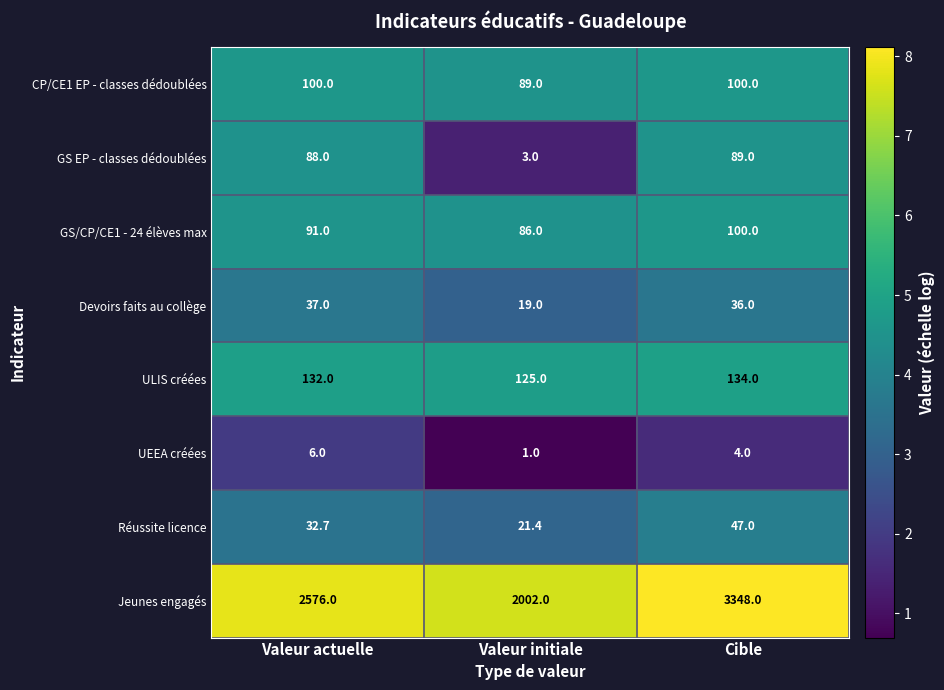

Reading left to right, what are all the values shown in this chart?

CP/CE1 EP - classes dédoublées: 100.0	89.0	100.0
GS EP - classes dédoublées: 88.0	3.0	89.0
GS/CP/CE1 - 24 élèves max: 91.0	86.0	100.0
Devoirs faits au collège: 37.0	19.0	36.0
ULIS créées: 132.0	125.0	134.0
UEEA créées: 6.0	1.0	4.0
Réussite licence: 32.7	21.4	47.0
Jeunes engagés: 2576.0	2002.0	3348.0